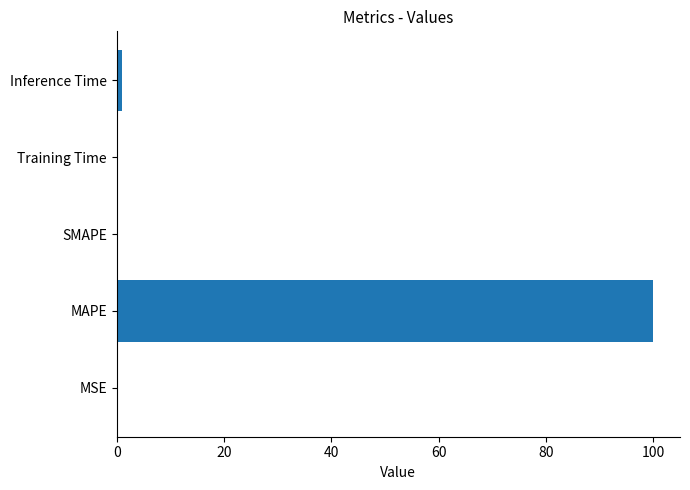

What is the maximum value shown in the chart?

100.0